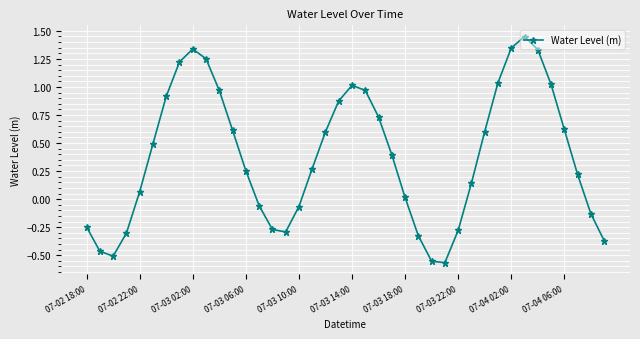

What is the value of the 38th point from the left?

0.2